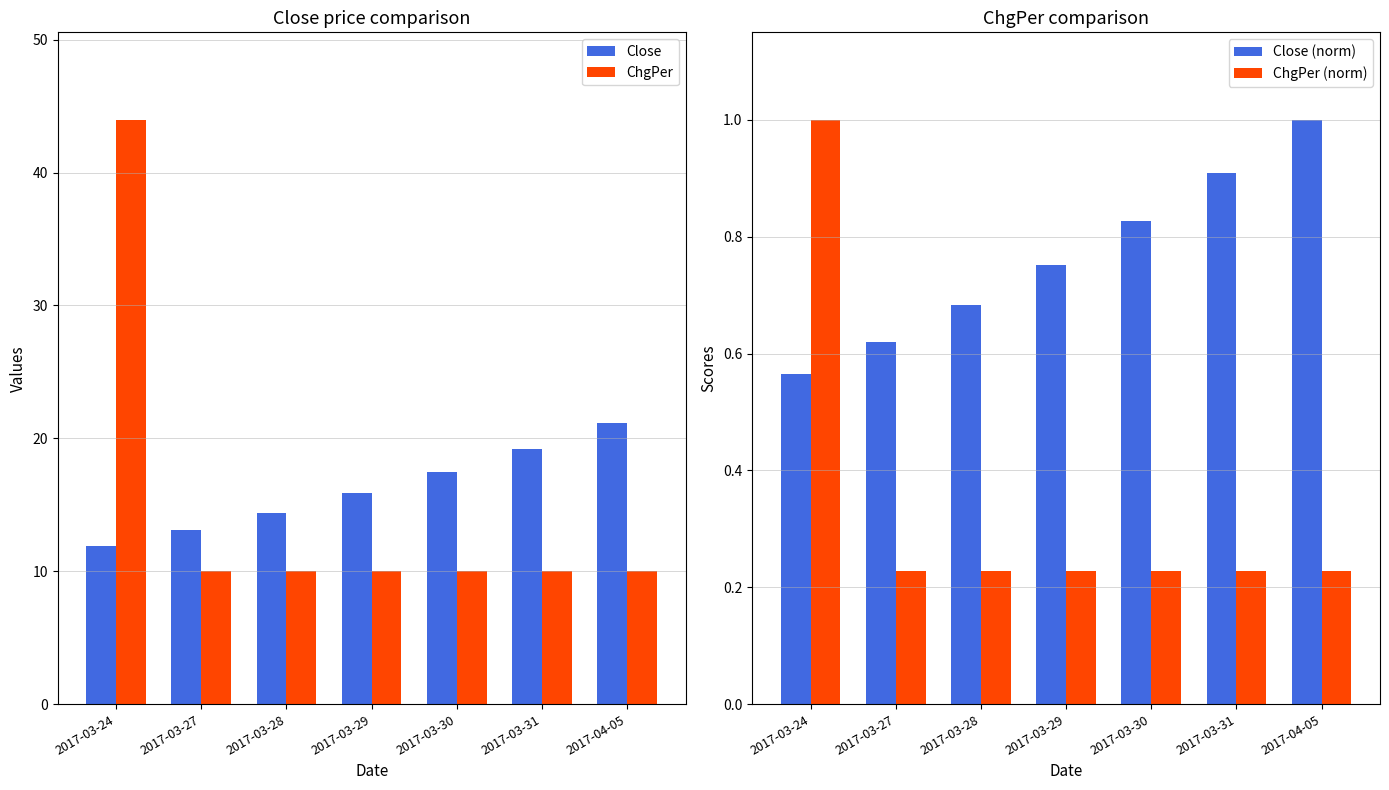

What position from the left is 2017-03-29?

4